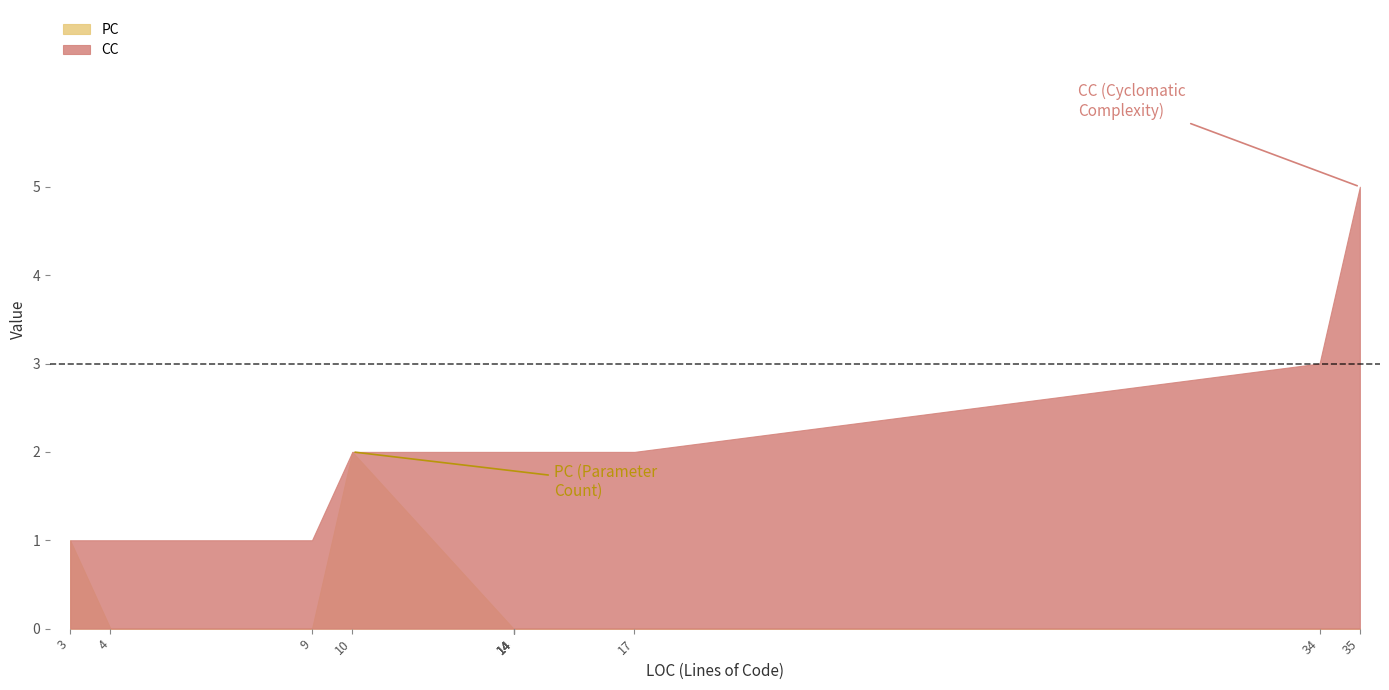

Does the chart have visible grid lines?

No